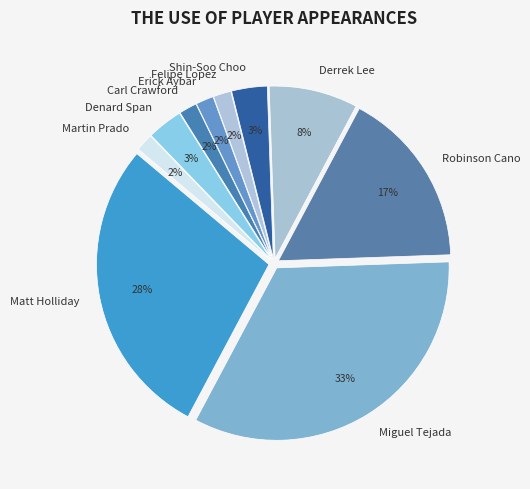

Is it true that Martin Prado is 16% of the pie?

False